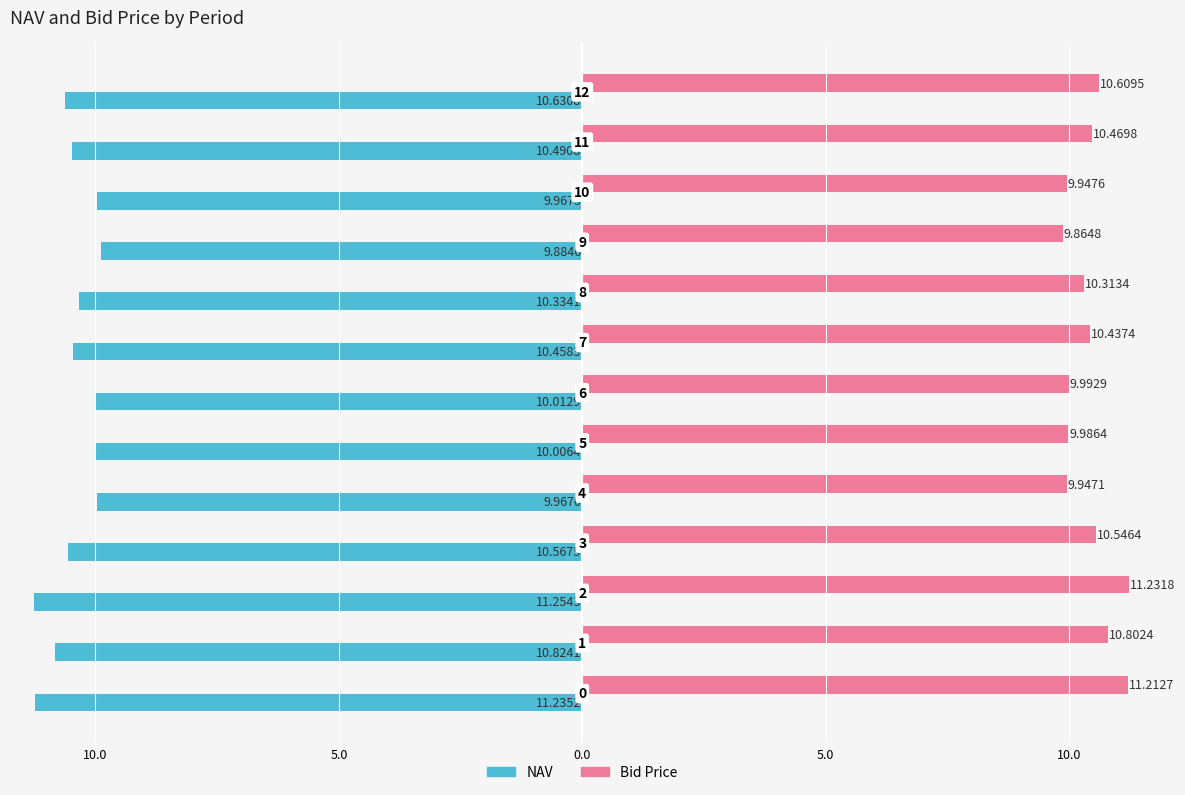

Where is NAV nearest to the value -10?

10.0